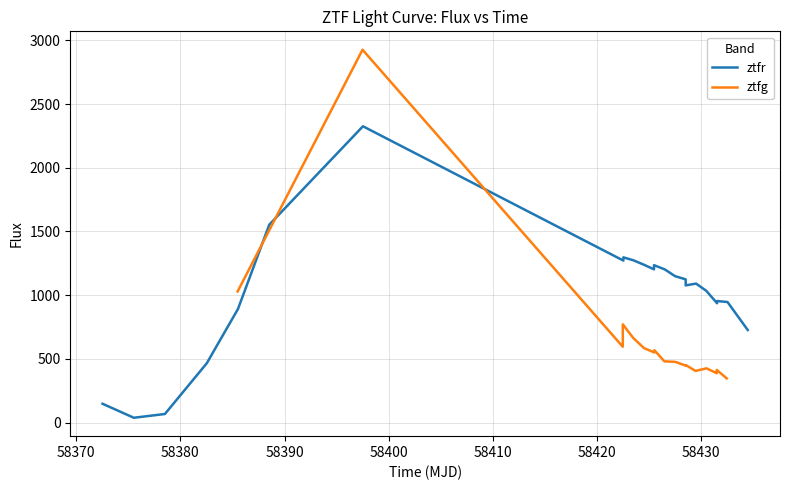

Rank the series by their maximum value, from highest to lowest.

ztfg, ztfr